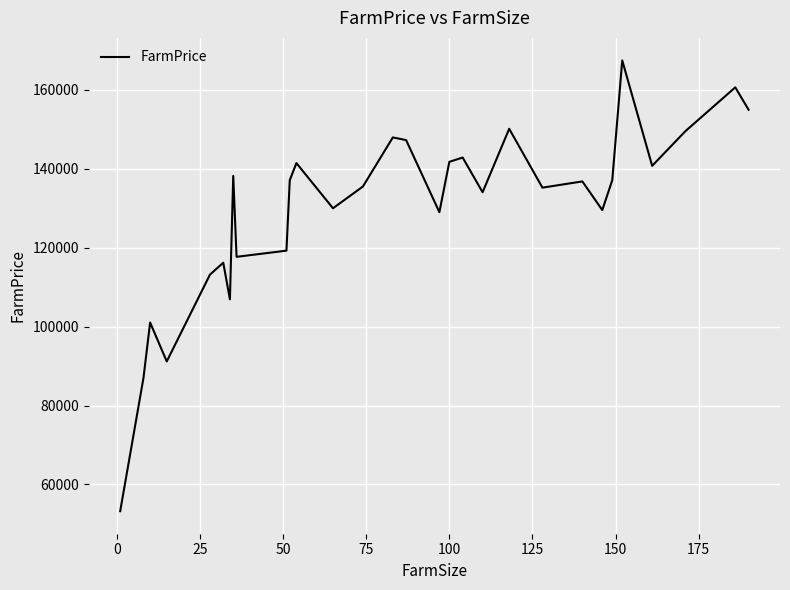

What is the smallest value displayed?

53218